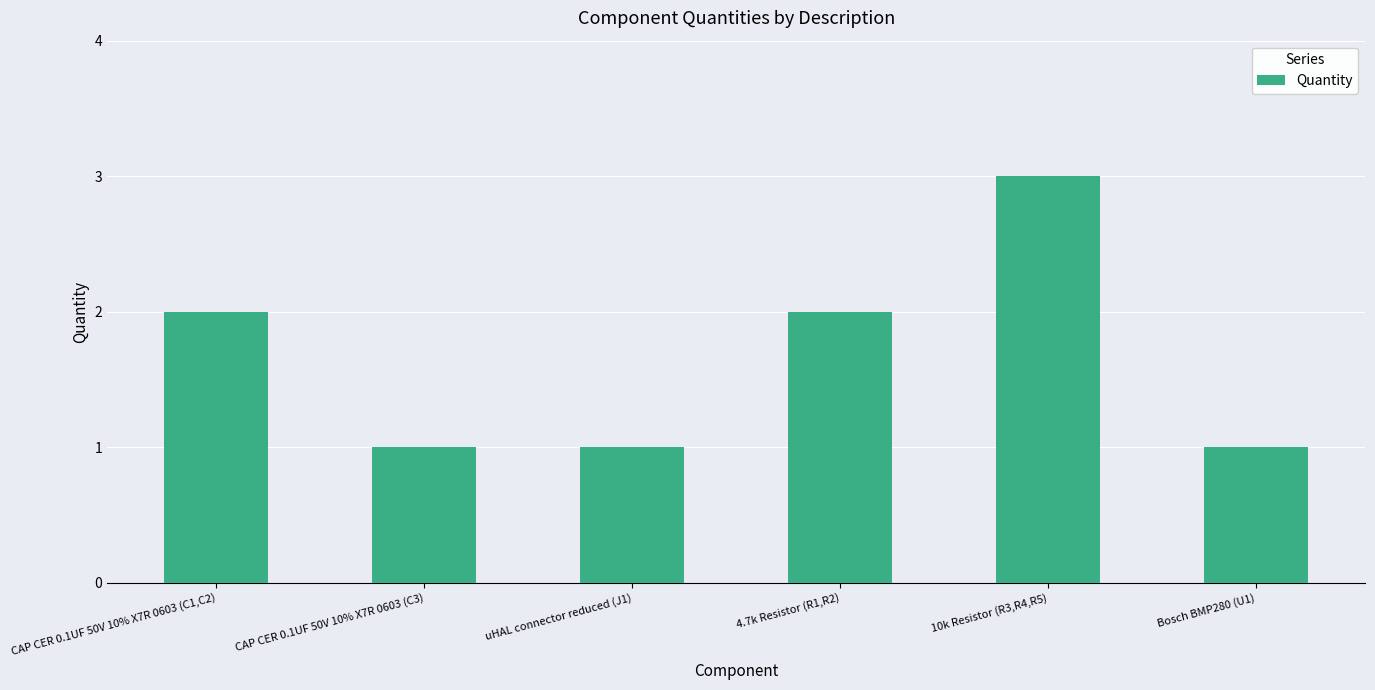

True or false: the data shows 2 at 4.7k Resistor (R1,R2).

True